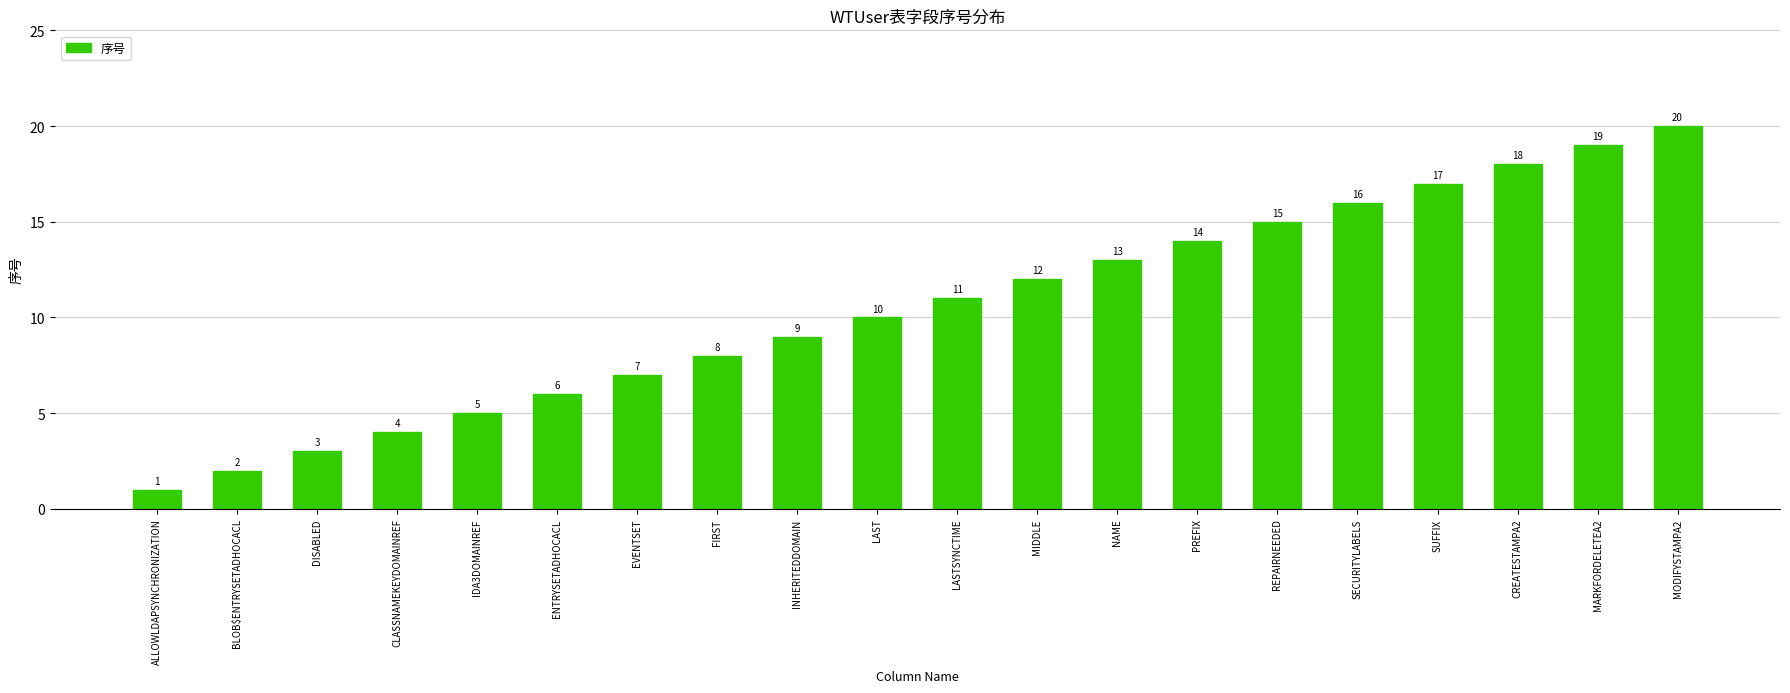

Does the chart contain any negative values?

No